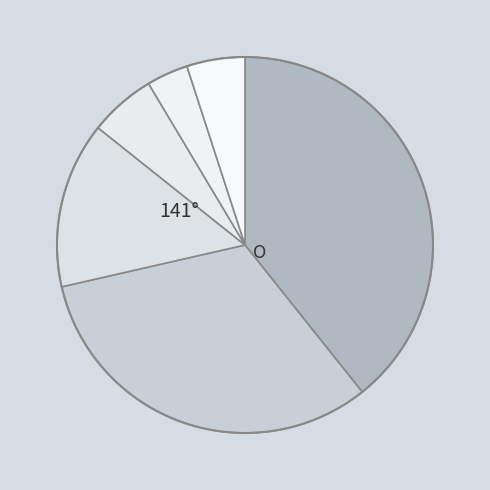

How many slices are in this pie chart?

6